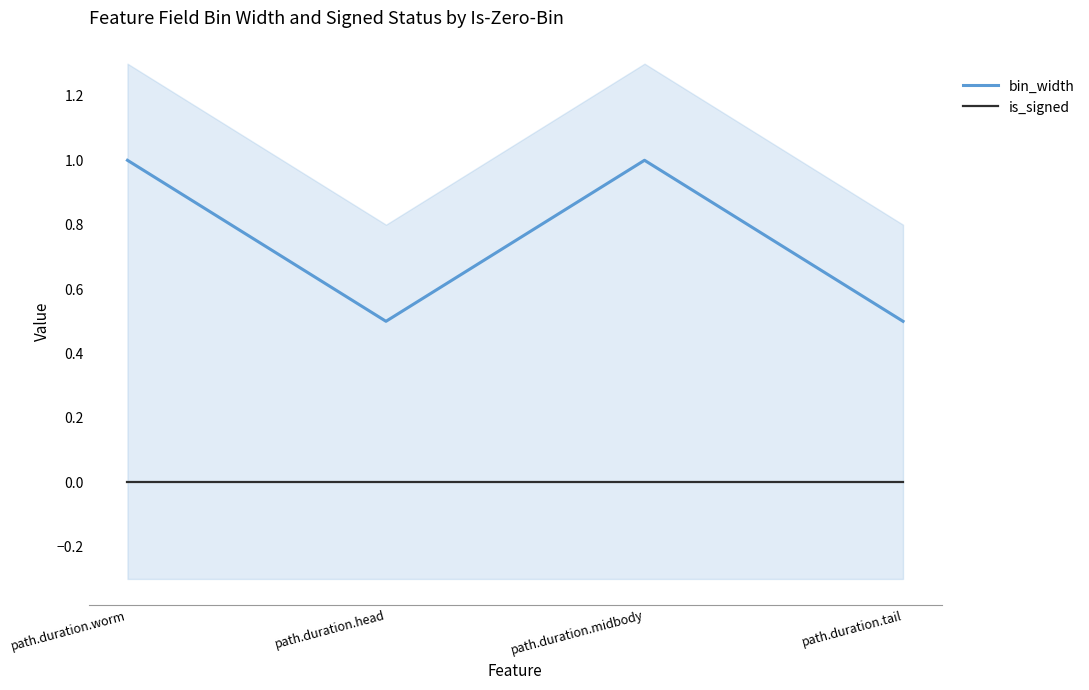

What position from the left is path.duration.tail?

4